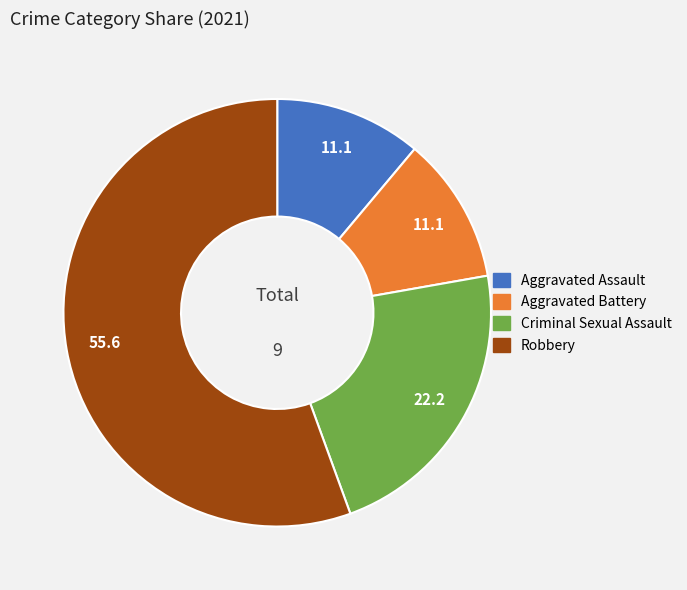

True or false: Aggravated Assault accounts for 11% of the total.

True